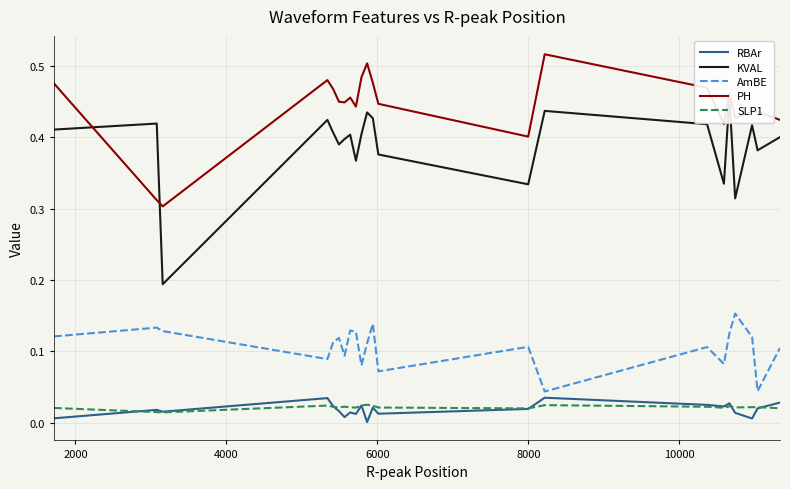

True or false: AmBE and SLP1 cross at least once.

False